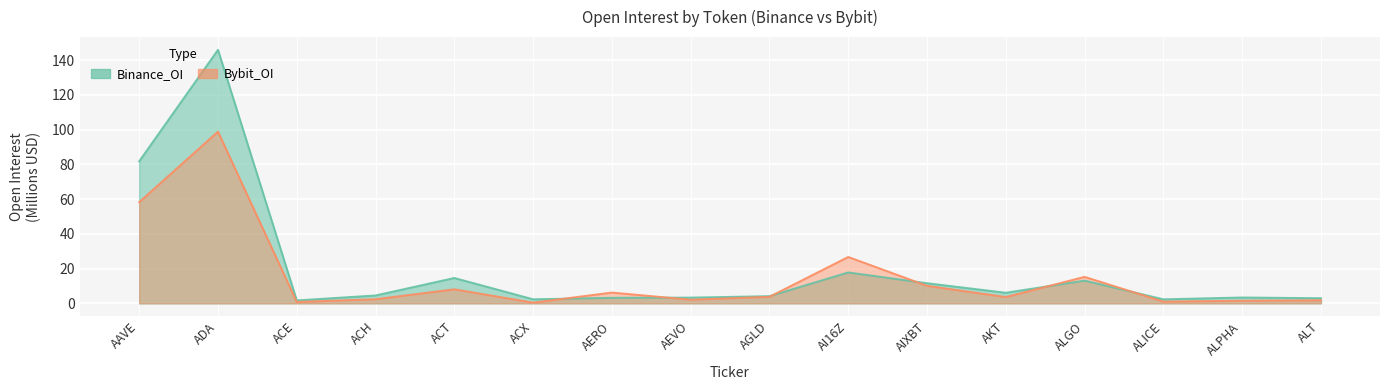

In Binance_OI, how many points are lower than both neighbors (excluding endpoints)?

4